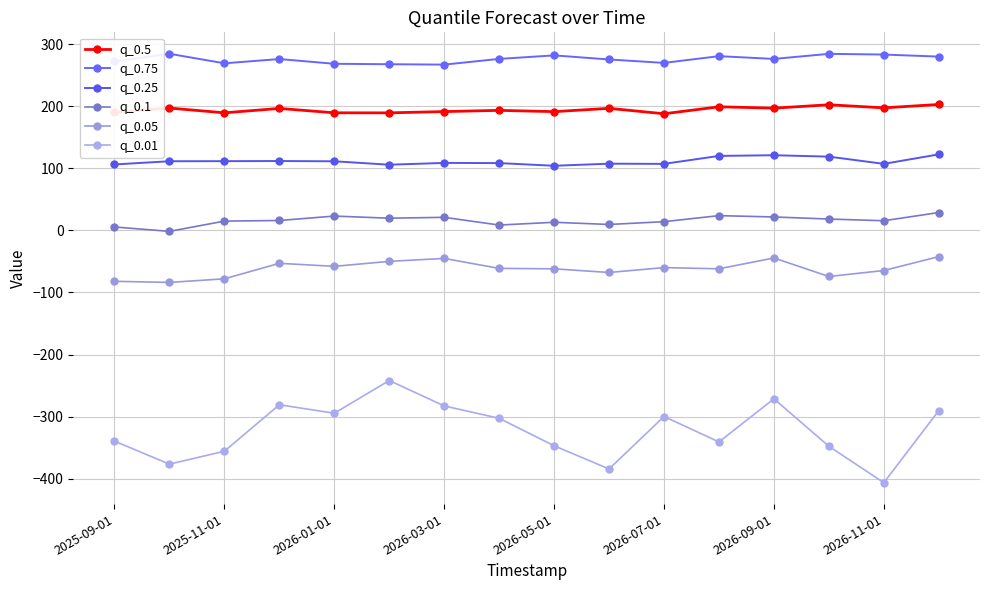

How many series are shown in this chart?

6